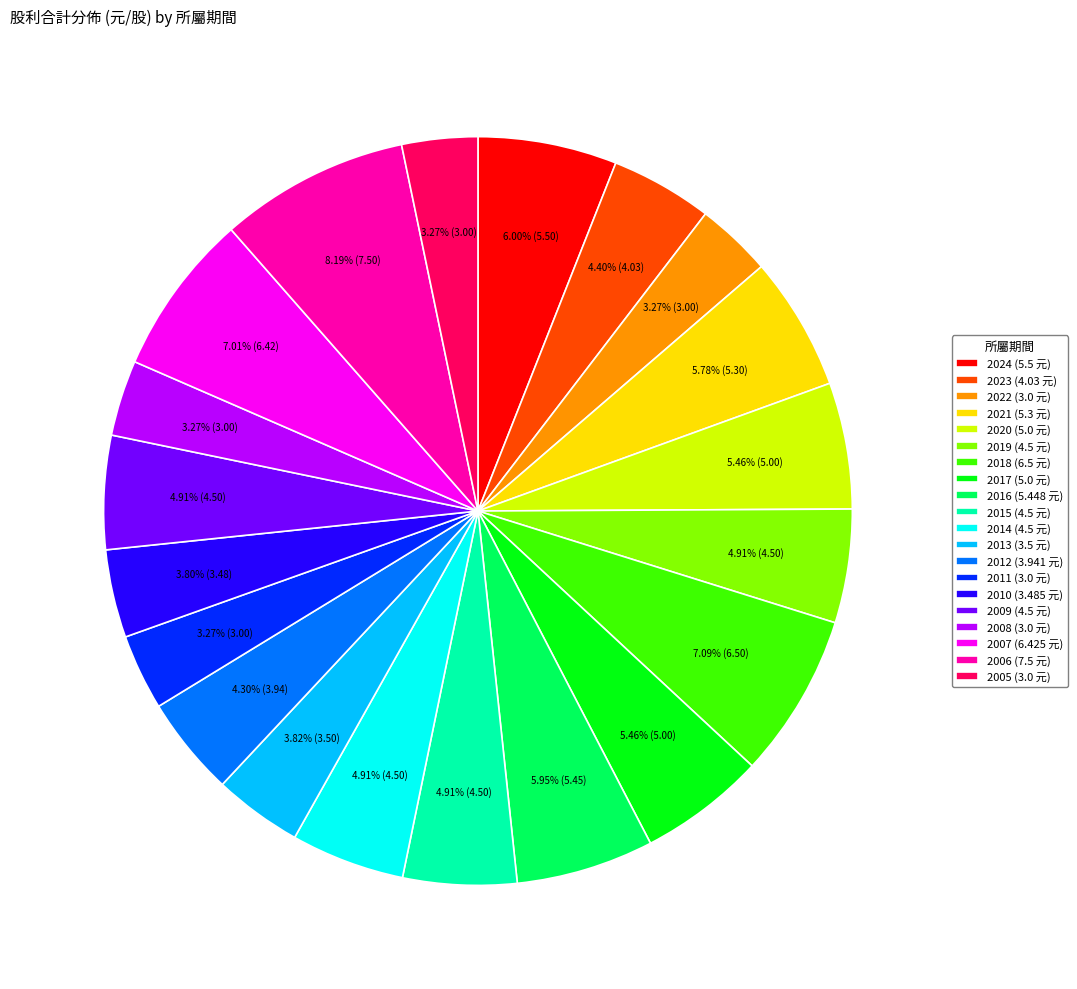

To the nearest percent, what percentage of the pie is 2007?

7%